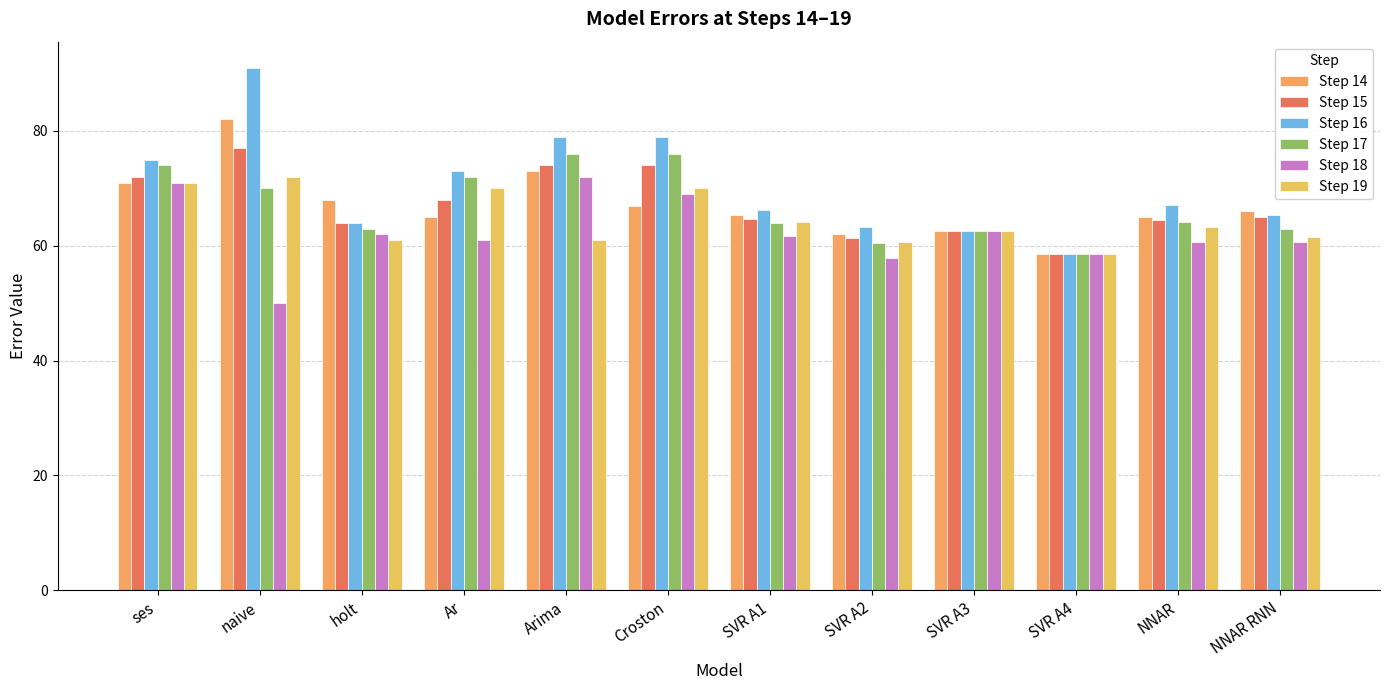

What is the lowest value of the Step 18 series?

50.0